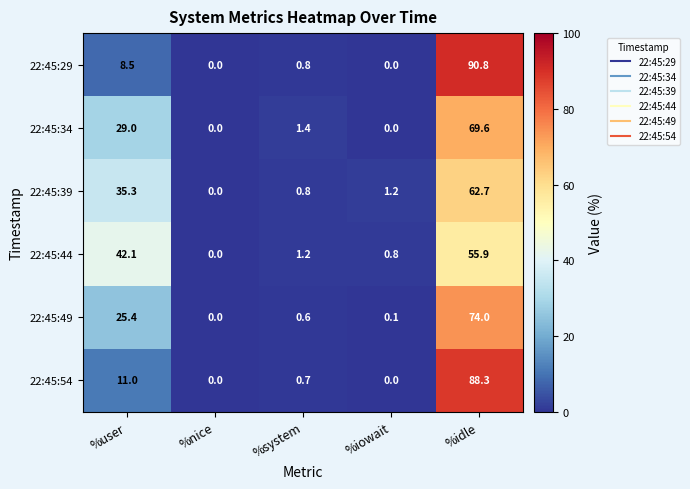

What is the total value across all series at %idle?

441.3